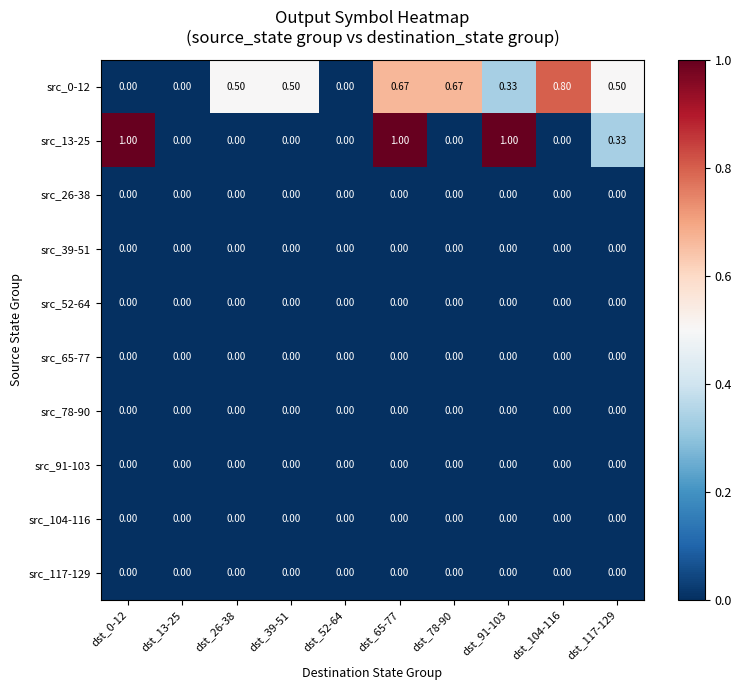

How many distinct data groups are displayed?

10